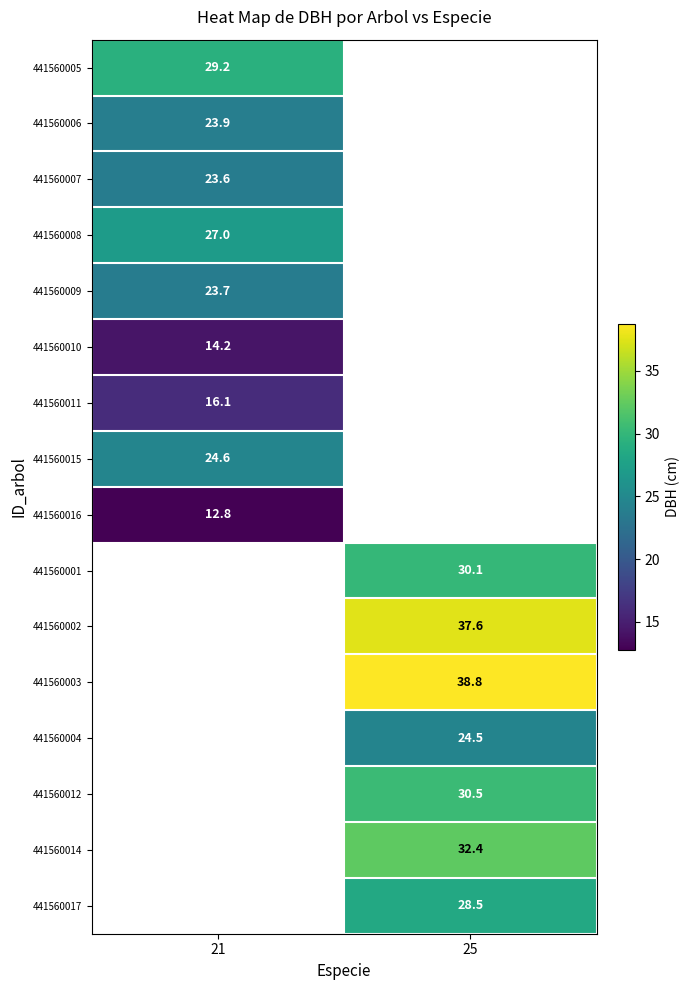

List the labels in order of 441560015 value, smallest first.

21, 25